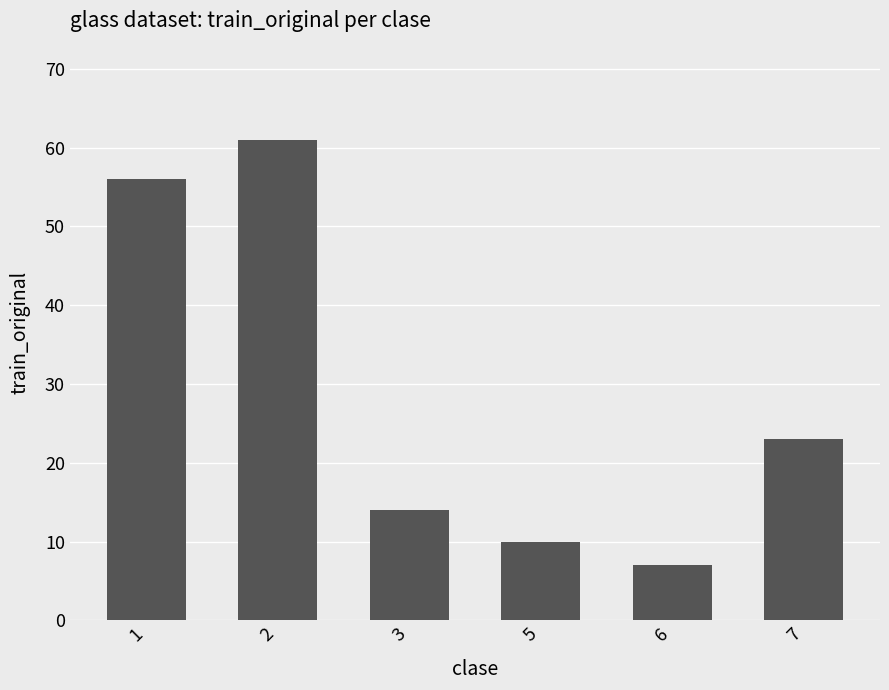

What is the change in value from 2 to 3?

-47